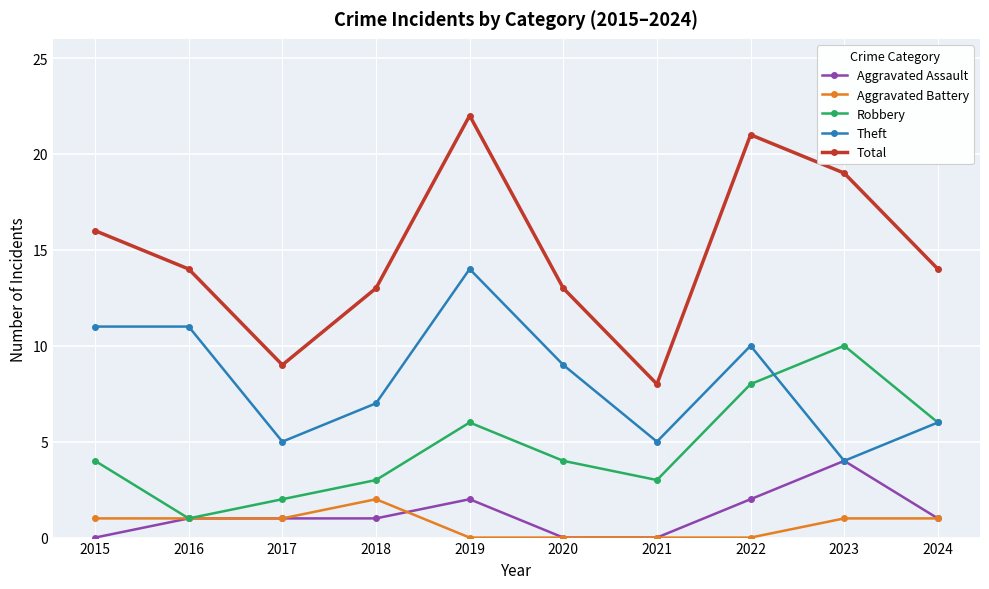

Between 2023 and 2024, which series saw the biggest shift?

Total